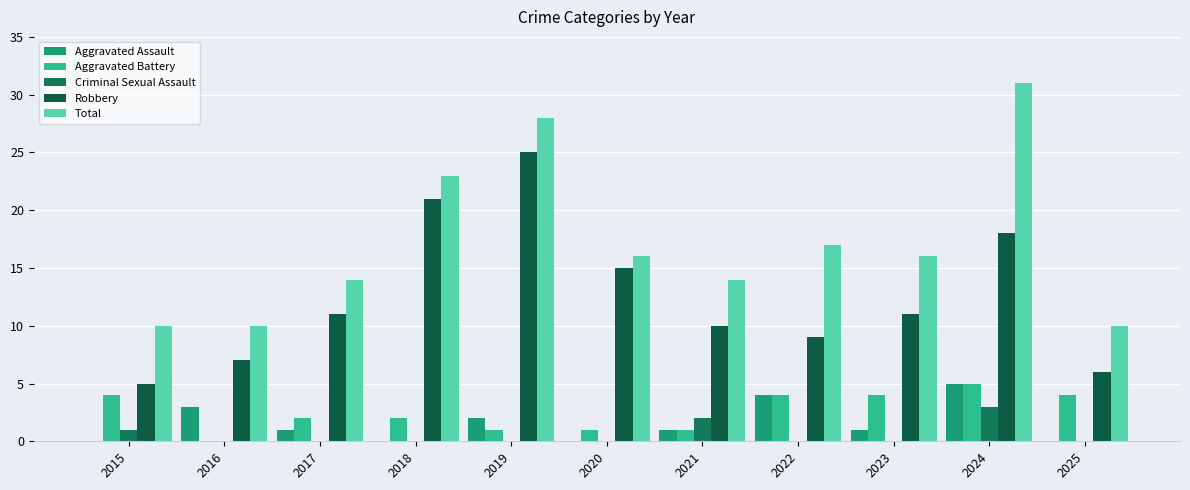

Are the bars grouped side by side (vs. stacked)?

Yes